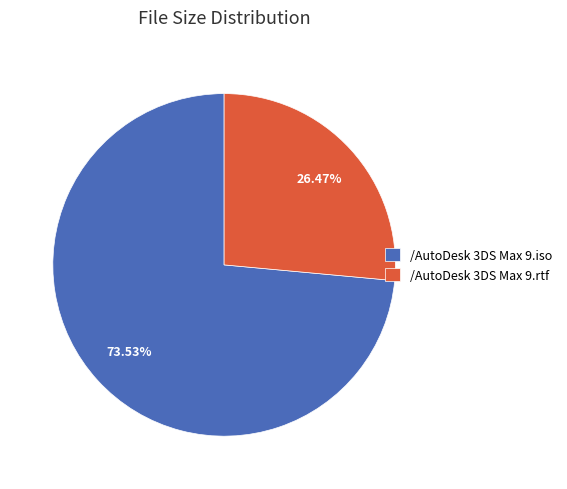

Count the number of slices in the pie.

2